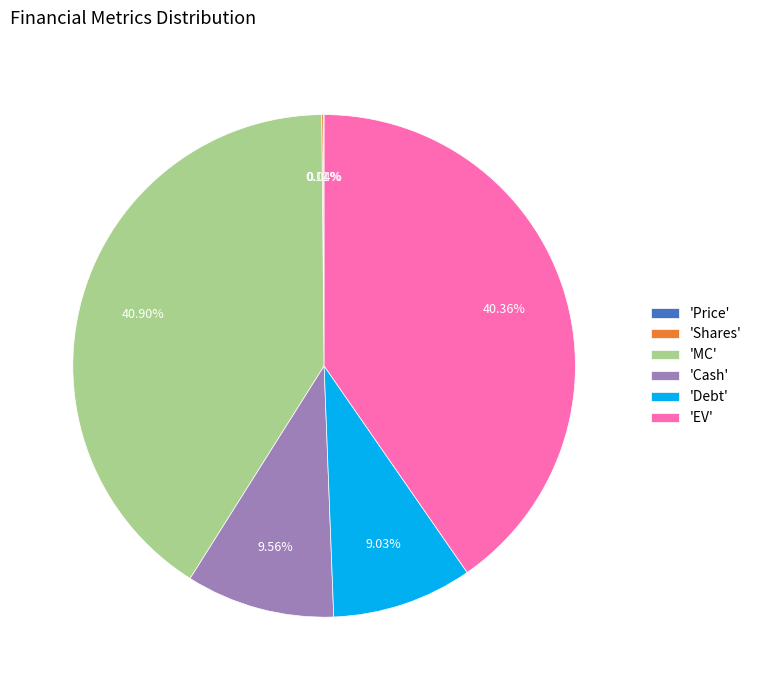

What is the largest slice in the pie chart?

'MC'